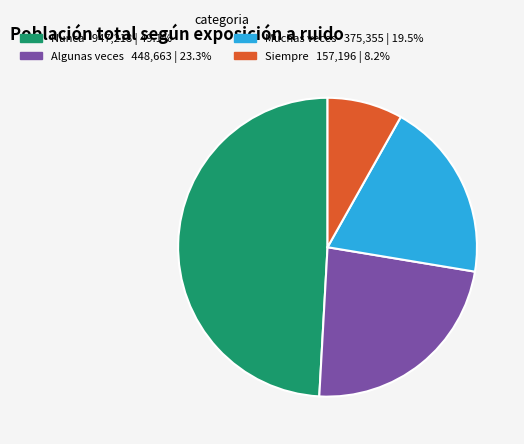

Do Muchas veces and Siempre together represent more than half of the pie?

No